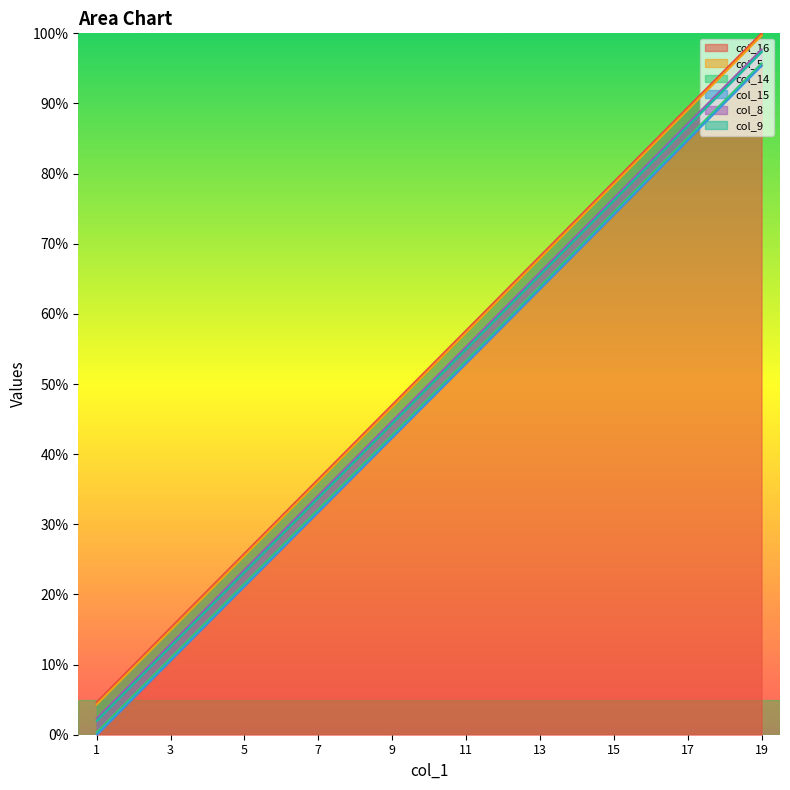

At which category is the sum across all series the highest?

19